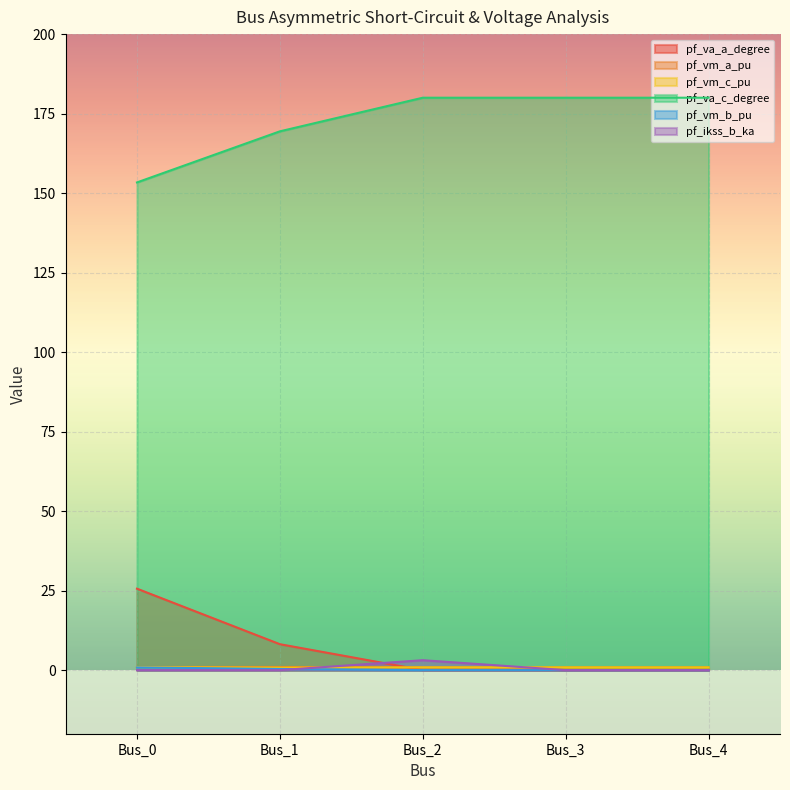

How many data points in pf_va_c_degree are less than 179?

2